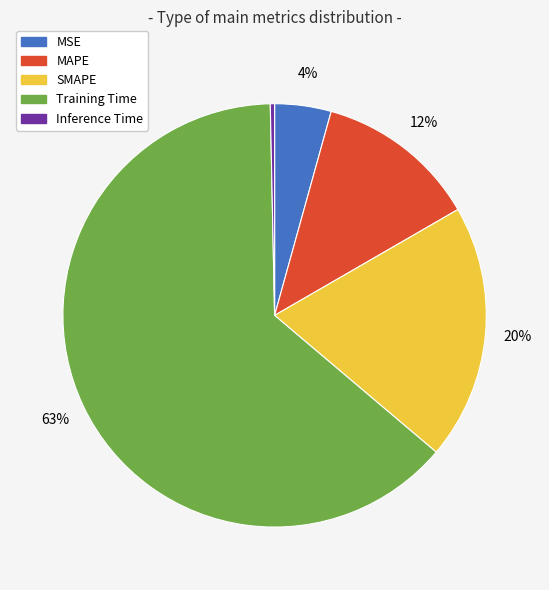

True or false: SMAPE accounts for 20% of the total.

True